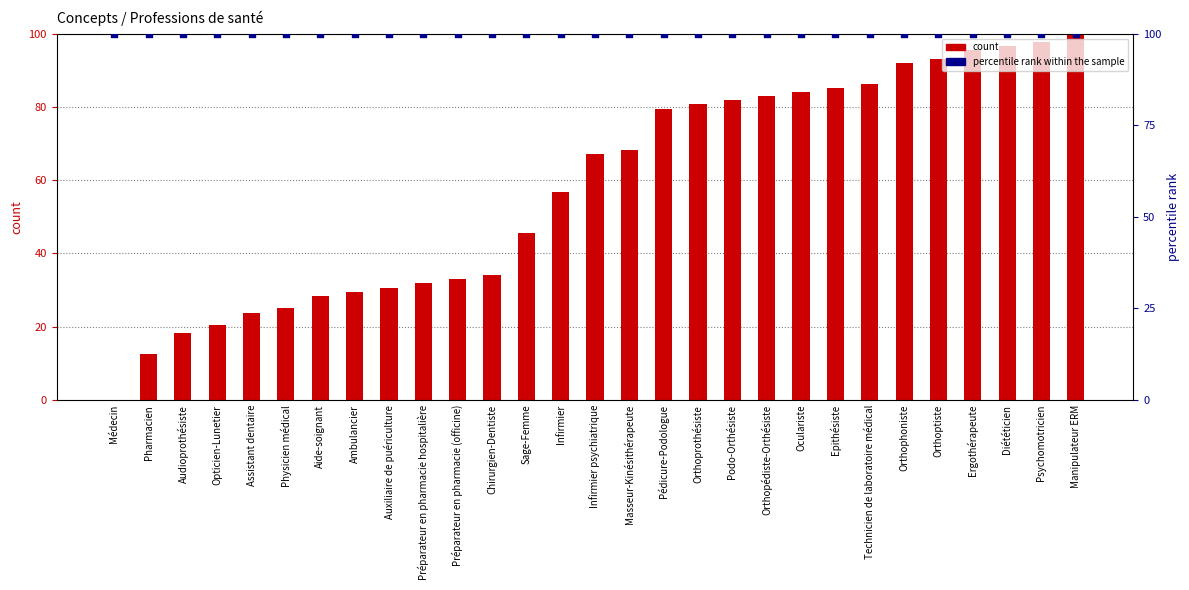

Which series has the widest spread of Y values?

count